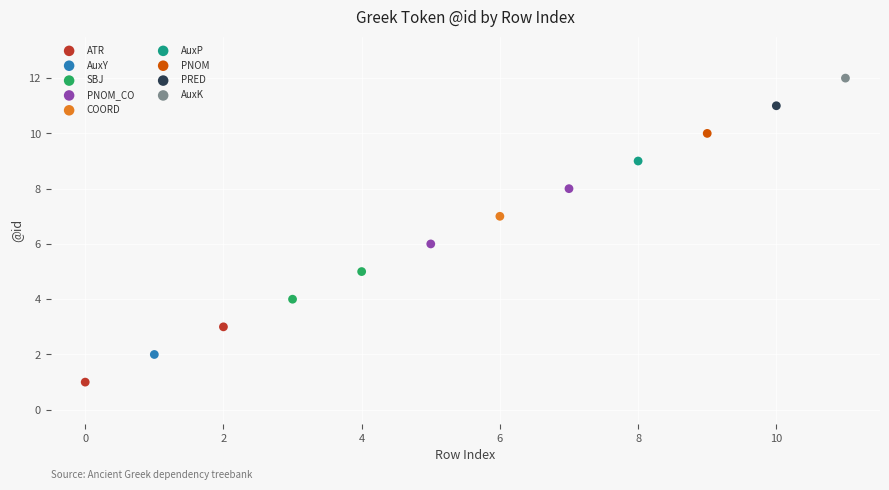

What are all the series names shown in the legend?

ATR, AuxY, SBJ, PNOM_CO, COORD, AuxP, PNOM, PRED, AuxK